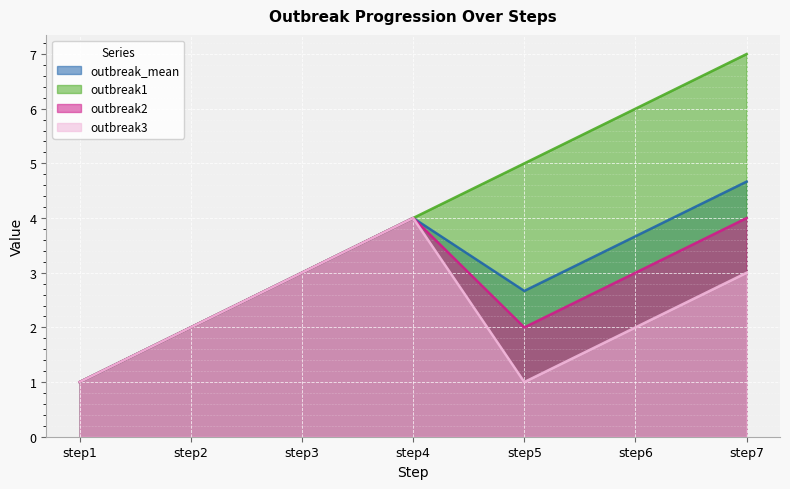

What is the maximum value for outbreak2?

4.0